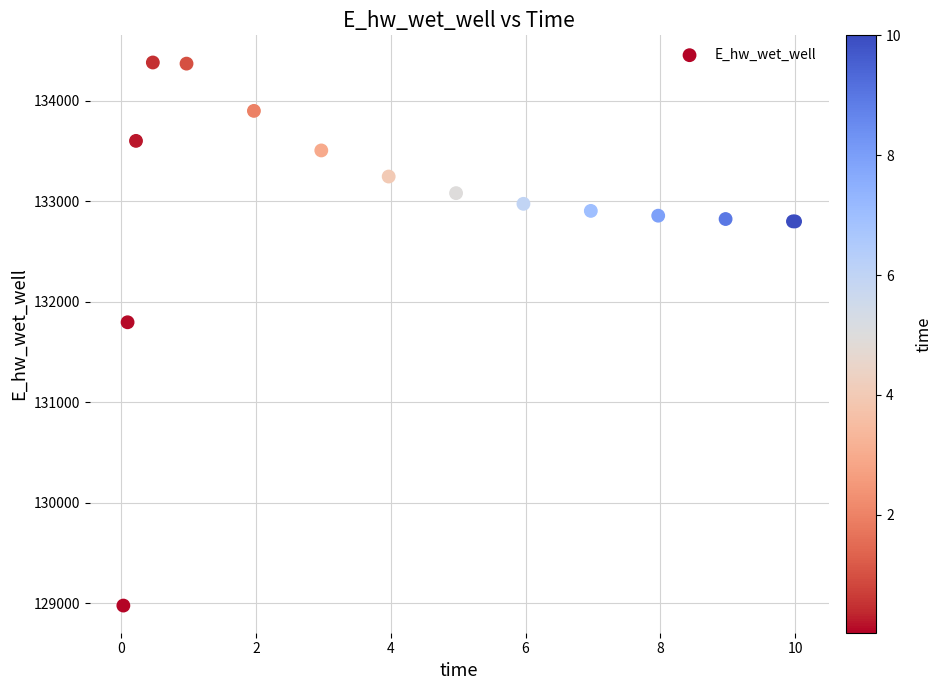

What Y value in the scatter plot is closest to 131680?

131797.5